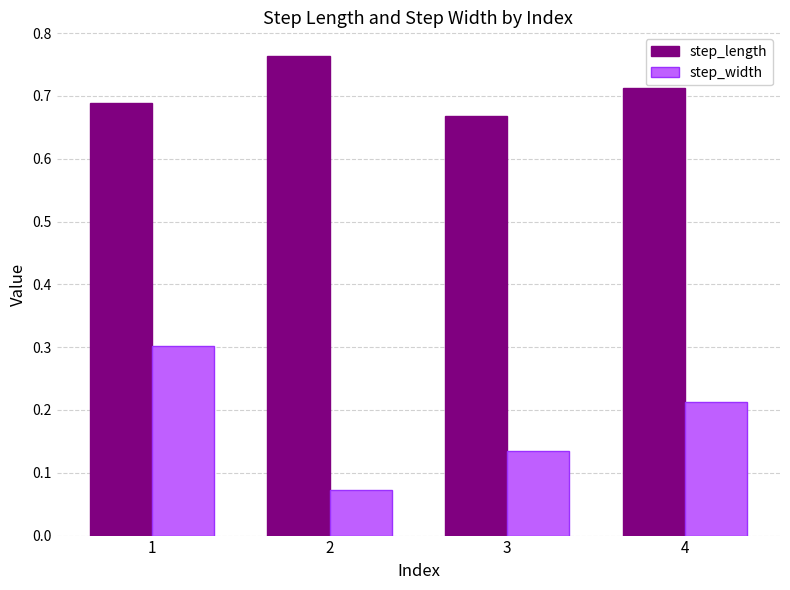

Rank the categories by step_width value from lowest to highest.

2, 3, 4, 1